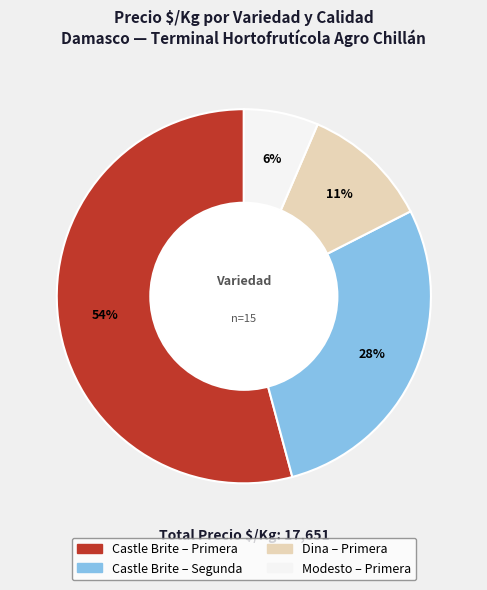

Is there any slice that represents more than half of the pie?

Yes